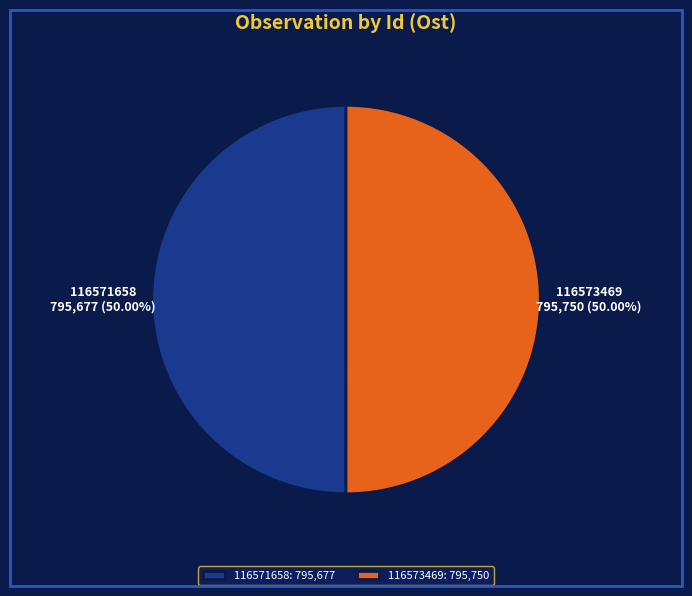

True or false: 116573469 accounts for 50% of the total.

True